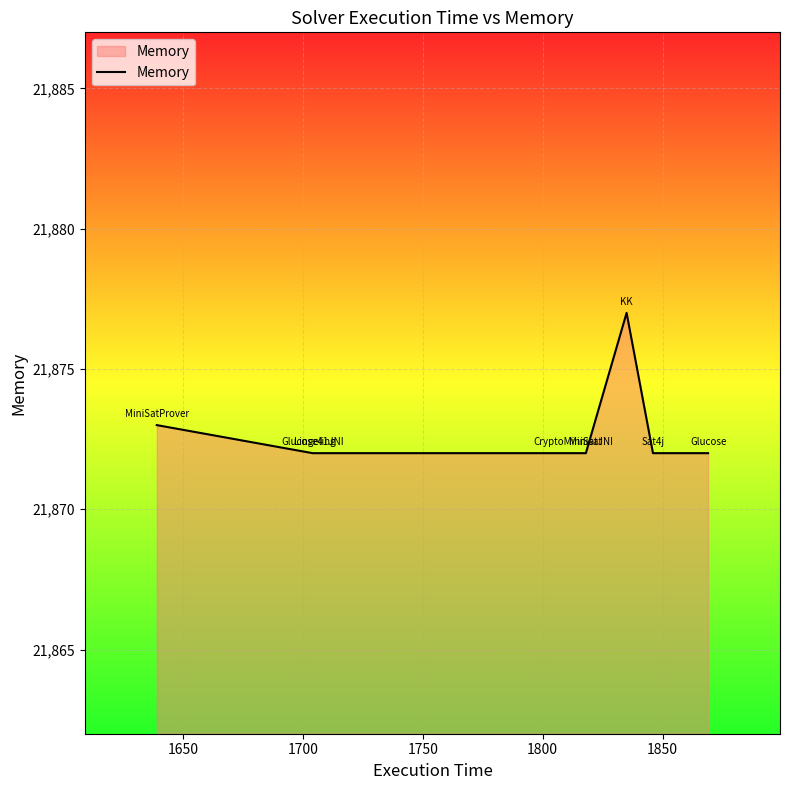

What is the sum of all values?

174982